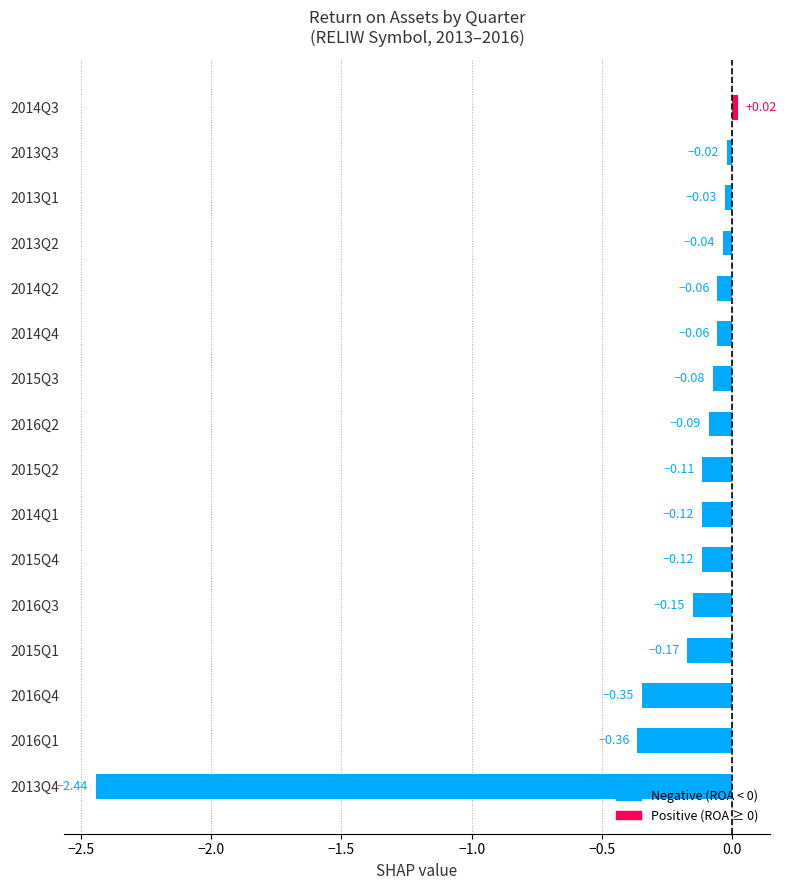

What is the difference between the maximum and minimum values?

2.5